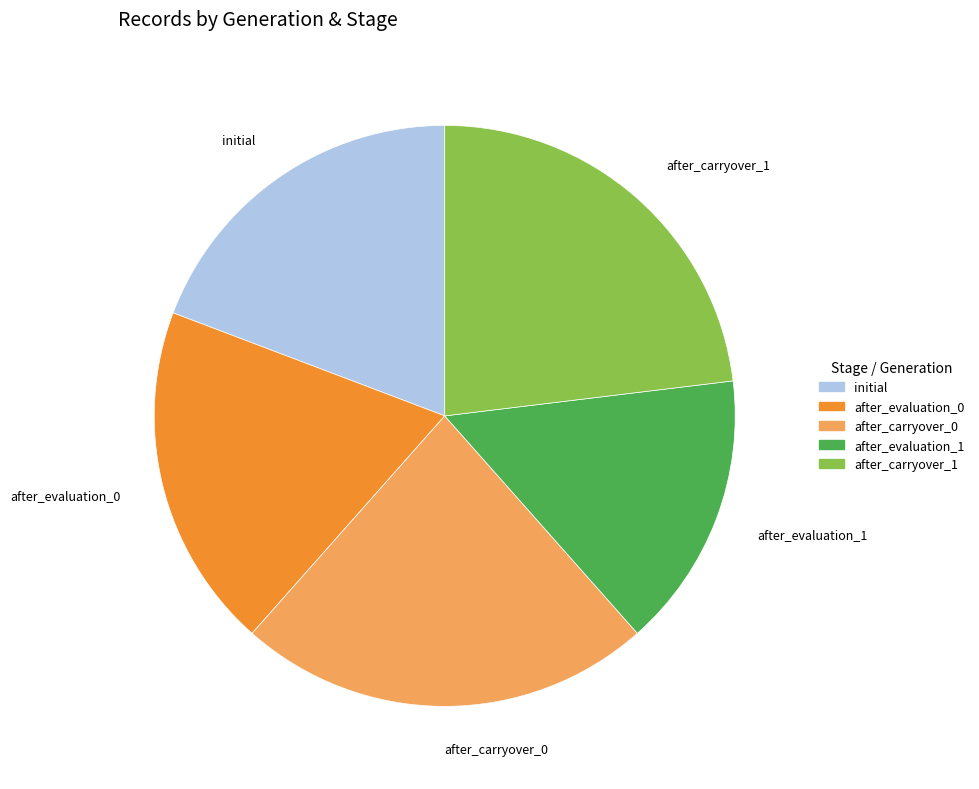

How many segments does this pie chart have?

5